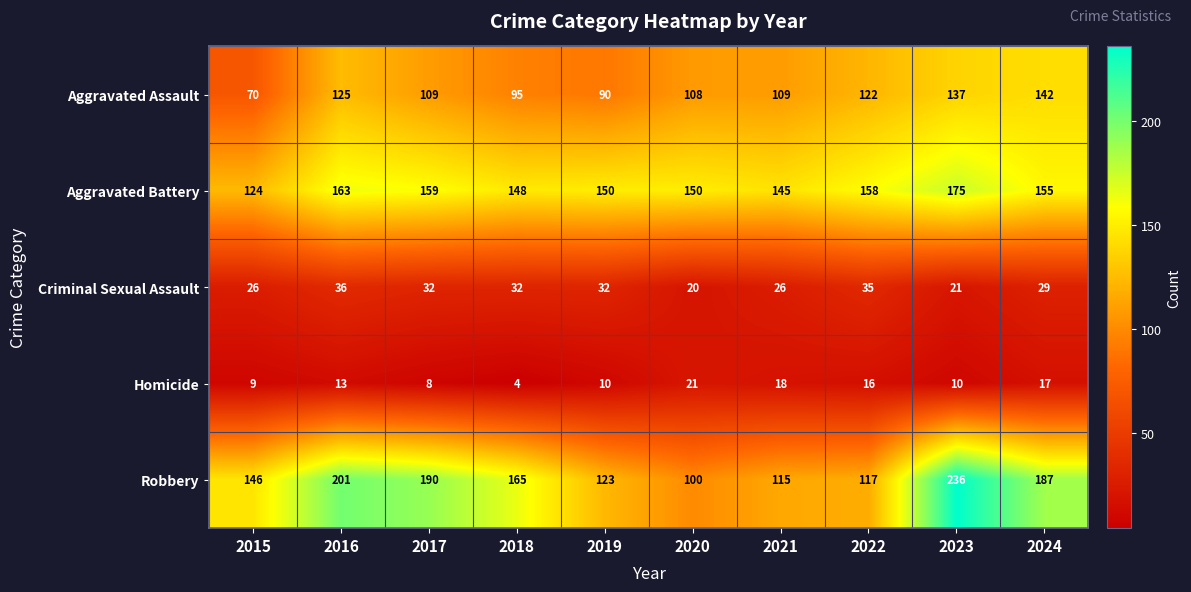

What value does the Robbery series have at 2024, to the nearest 5?

185